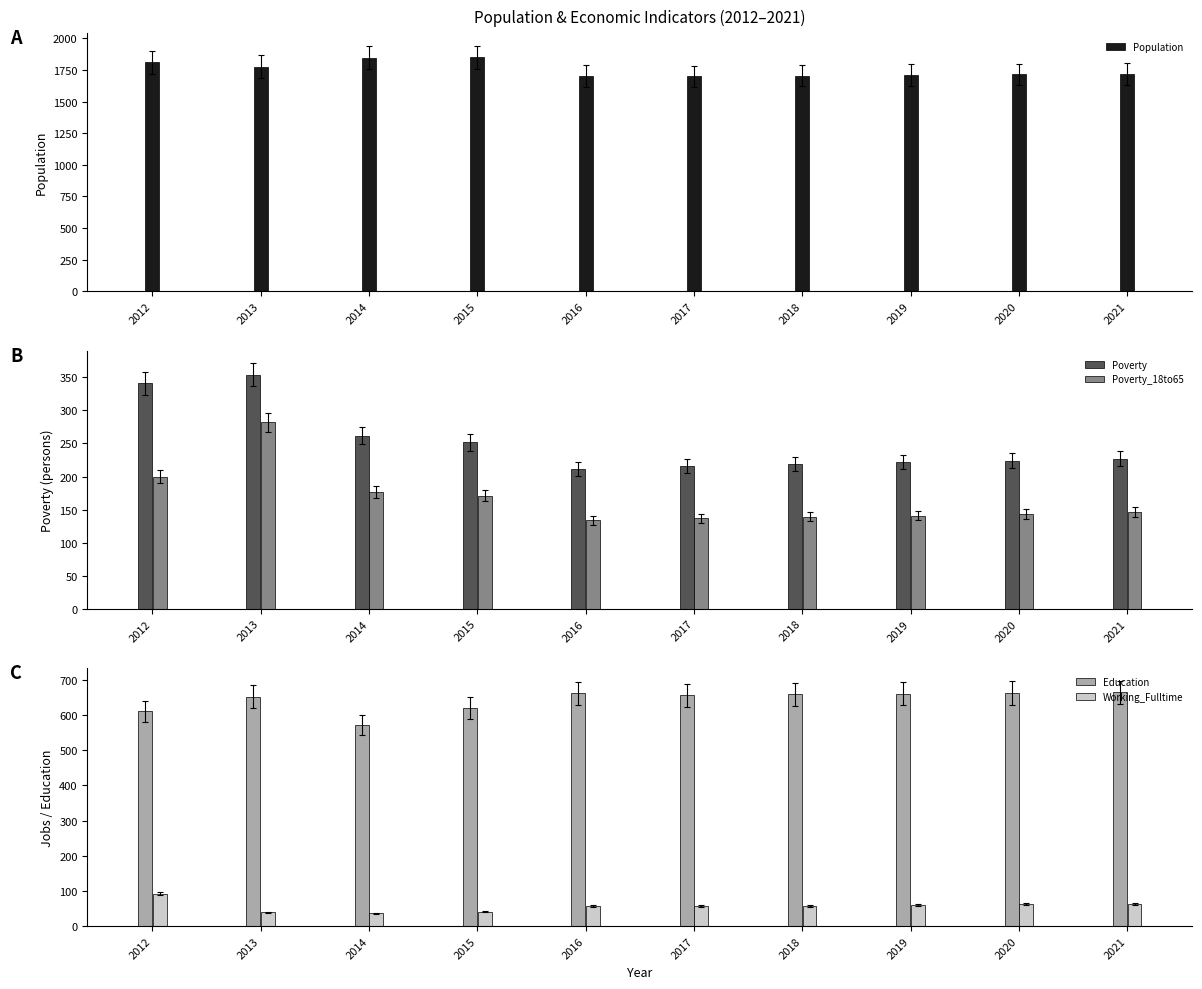

What is the difference between the second highest and minimum values in the Working_Fulltime series?

28